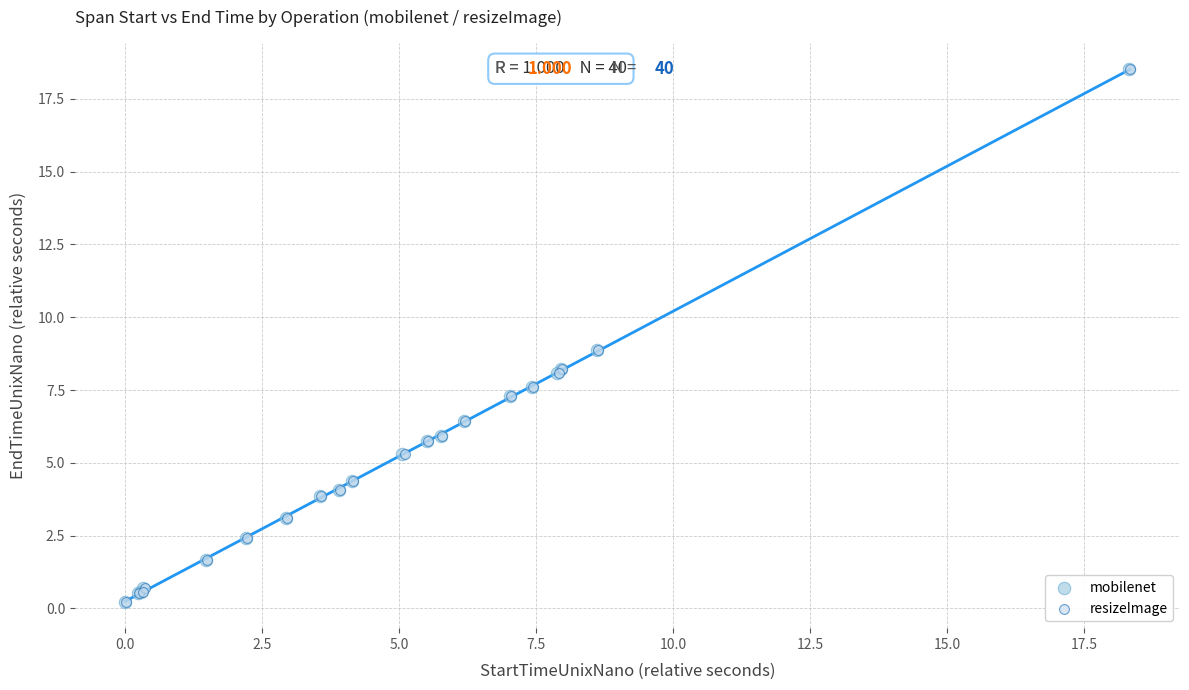

Which series has the largest Y range (max minus min)?

mobilenet